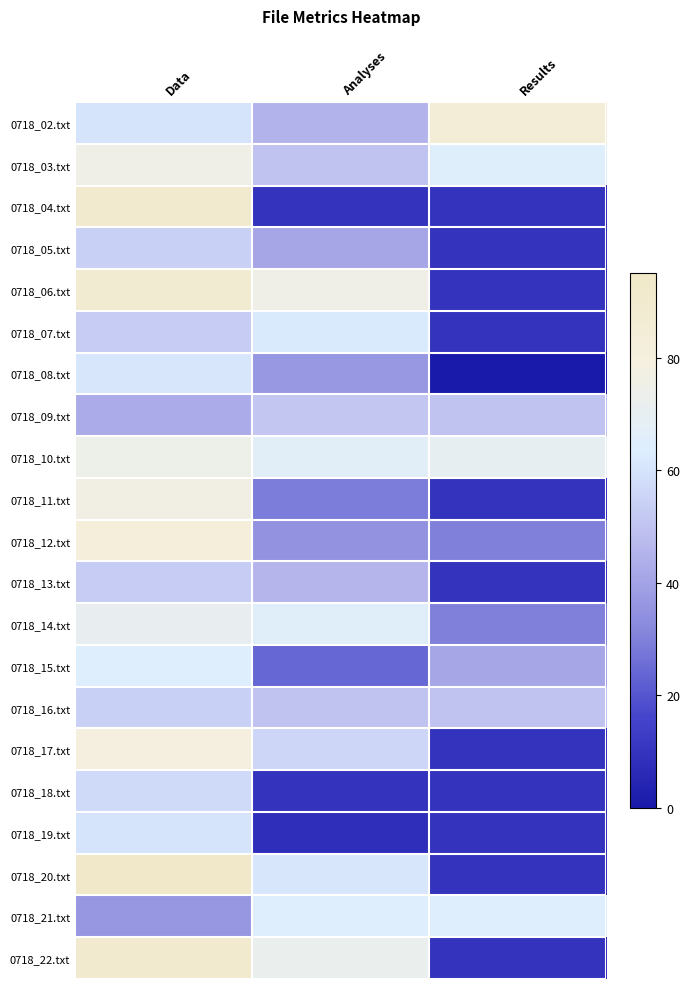

Which has a higher value, Analyses or Results?

Results